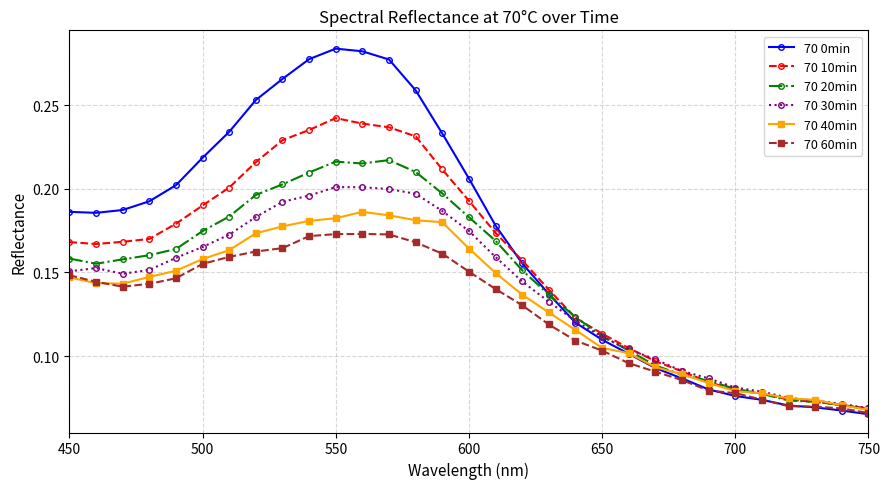

How many 70 20min values are between 0 and 1?

31